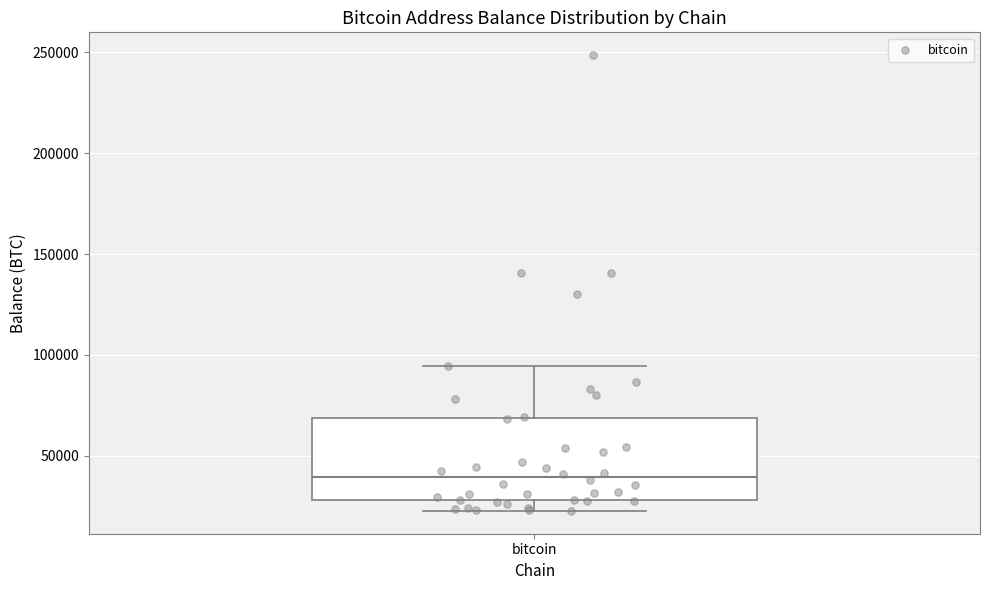

Where does the lower whisker of the box for bitcoin end on the y-axis? The values are not printed on the chart, so give them approximately, as read against the axis.

25000